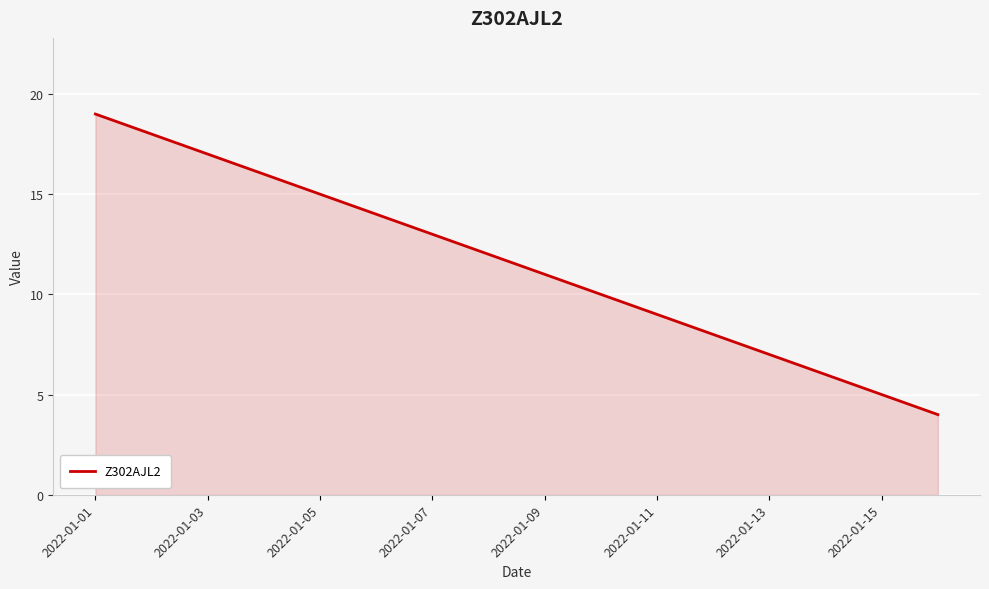

What is the minimum value shown in the chart?

4